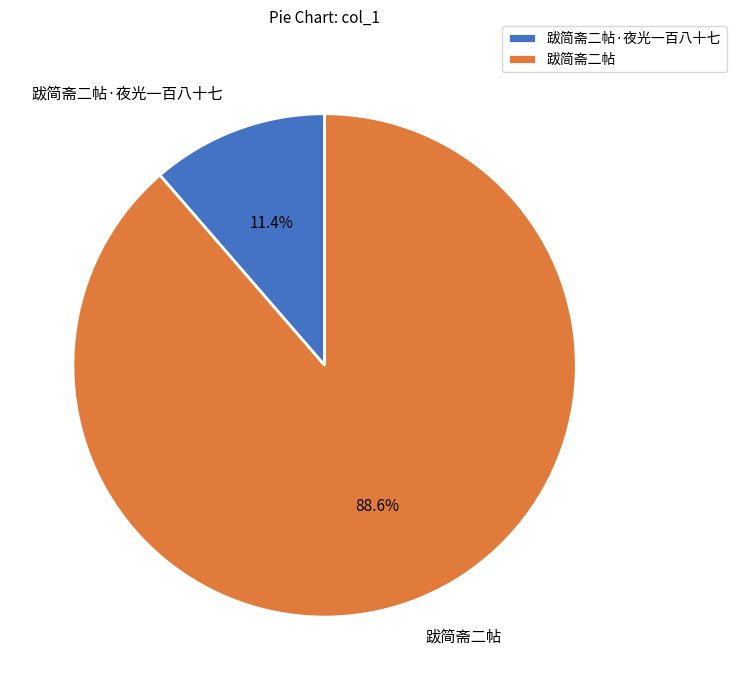

To the nearest percent, what is the difference between the 跋简斋二帖 and 跋简斋二帖·夜光一百八十七 slice percentages?

77%